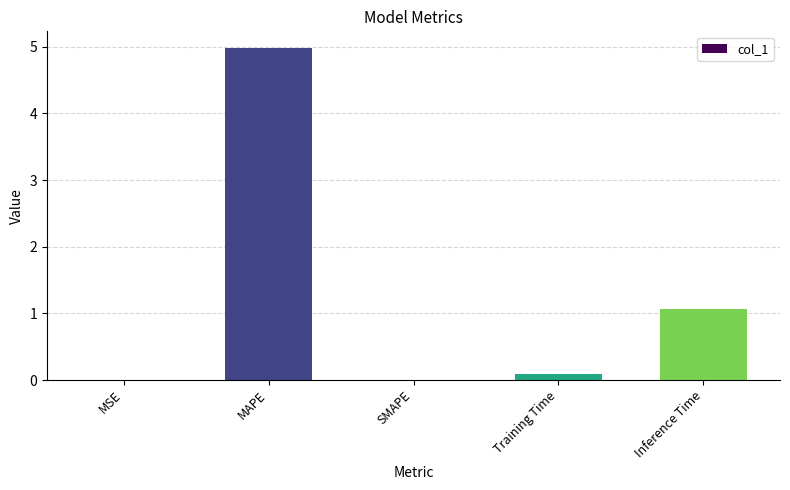

At which label is the value closest to 2?

Inference Time